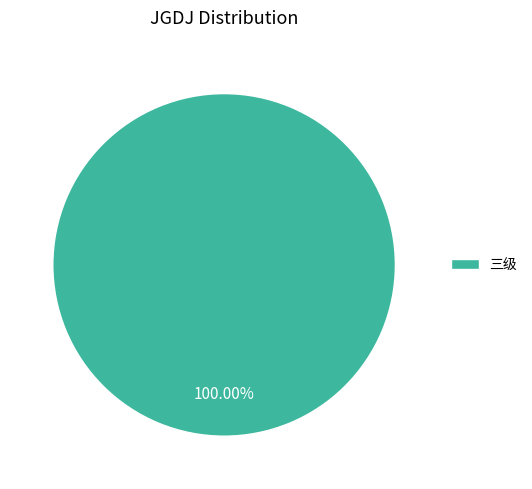

To the nearest percent, what percentage of the pie is 三级?

100%